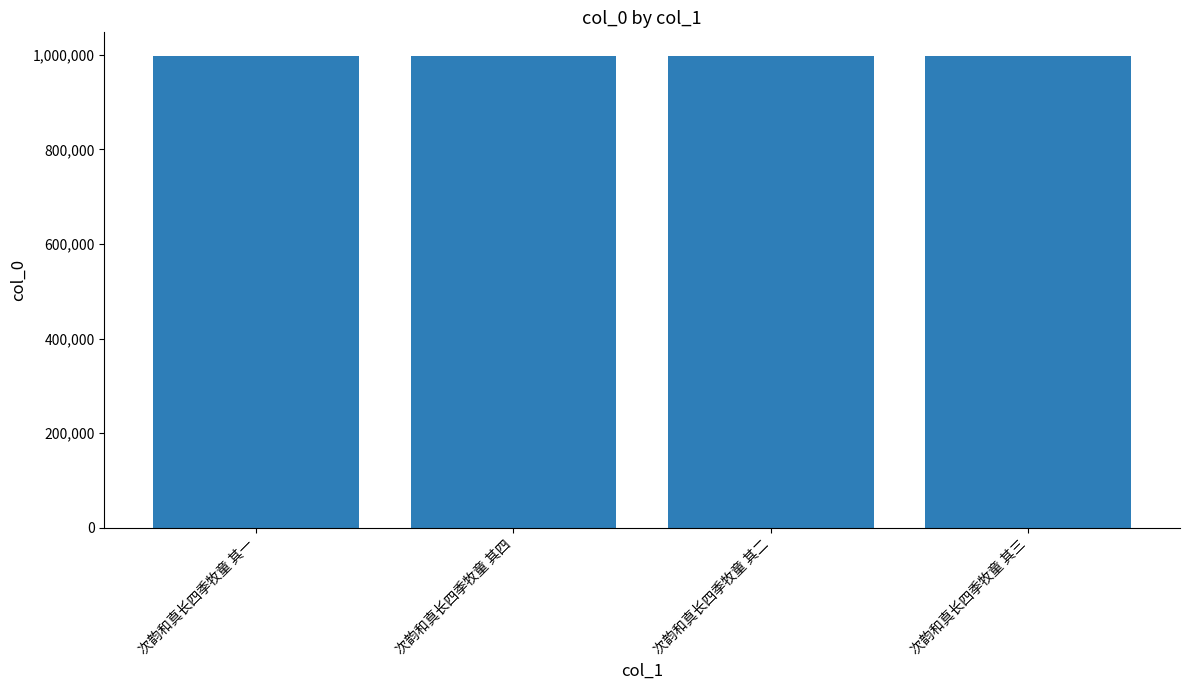

What position from the right is 次韵和真长四季牧童 其一?

4